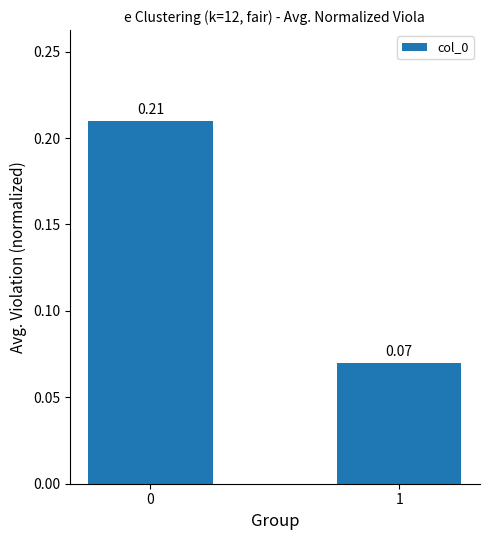

What is the sum of all values?

0.3